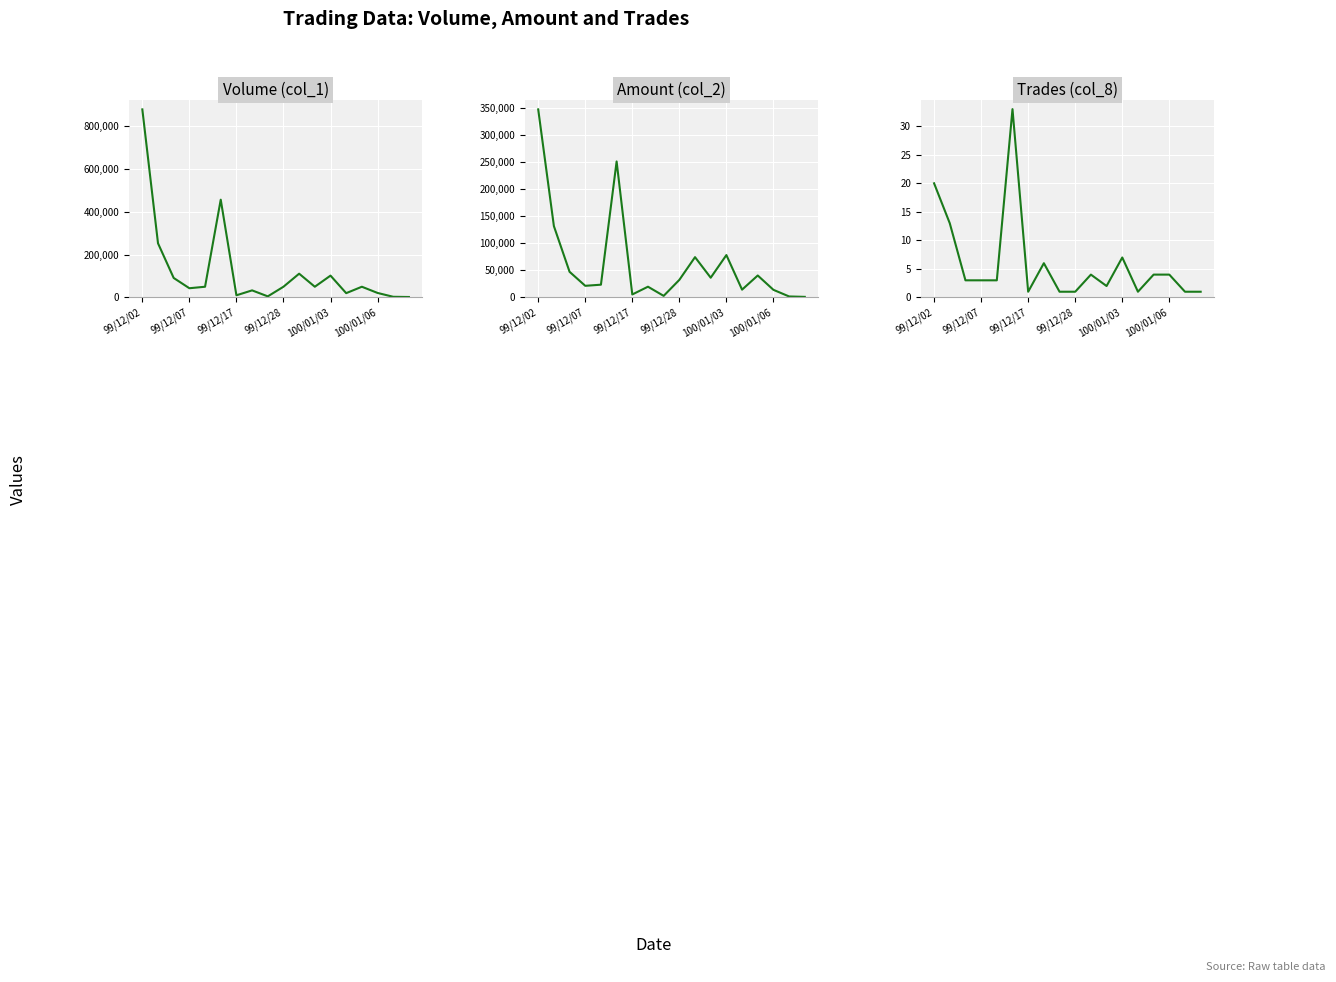

What is the lowest value of the Trades (col_8) series?

1